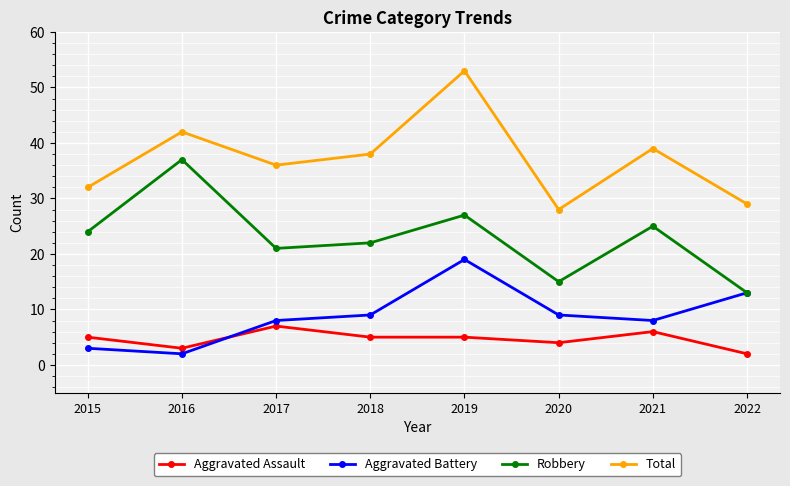

Reading left to right, list all the values displayed in this chart.

Aggravated Assault: 2015=5	2016=3	2017=7	2018=5	2019=5	2020=4	2021=6	2022=2
Aggravated Battery: 2015=3	2016=2	2017=8	2018=9	2019=19	2020=9	2021=8	2022=13
Robbery: 2015=24	2016=37	2017=21	2018=22	2019=27	2020=15	2021=25	2022=13
Total: 2015=32	2016=42	2017=36	2018=38	2019=53	2020=28	2021=39	2022=29